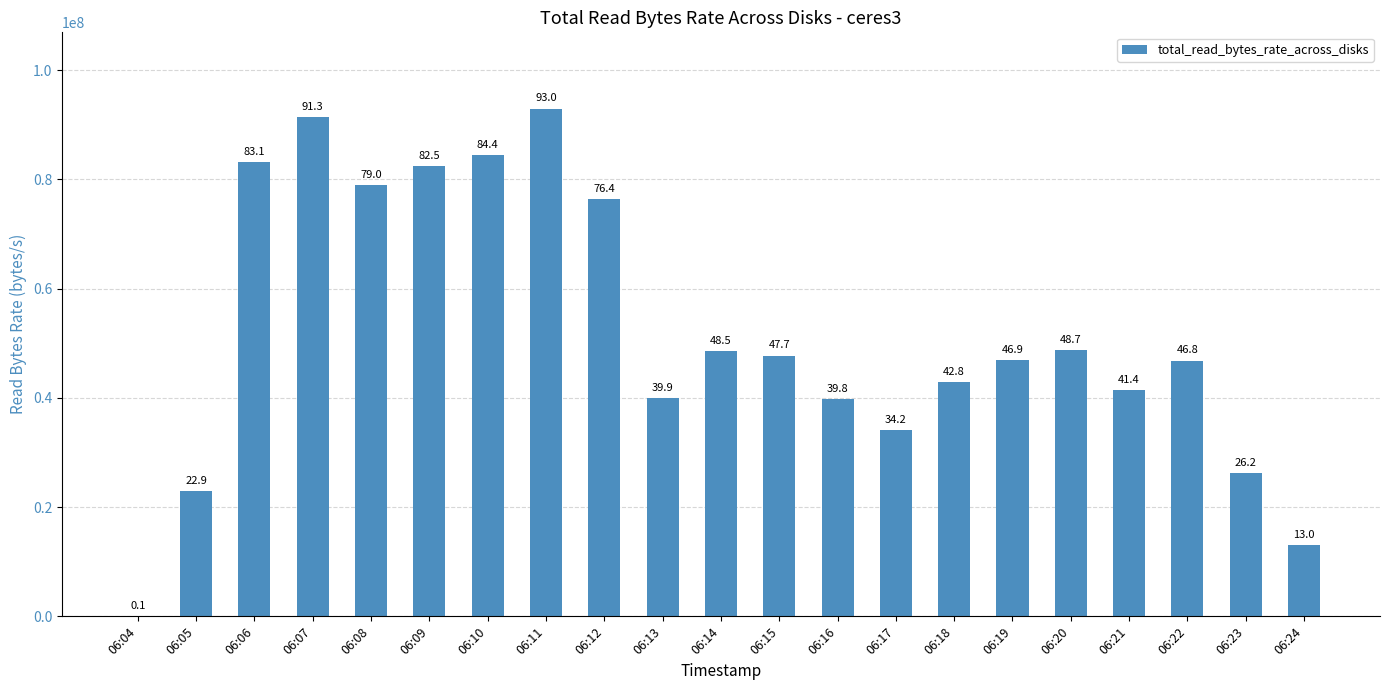

The chart shows a value of 82503133.9 at 06:09. True or false?

True